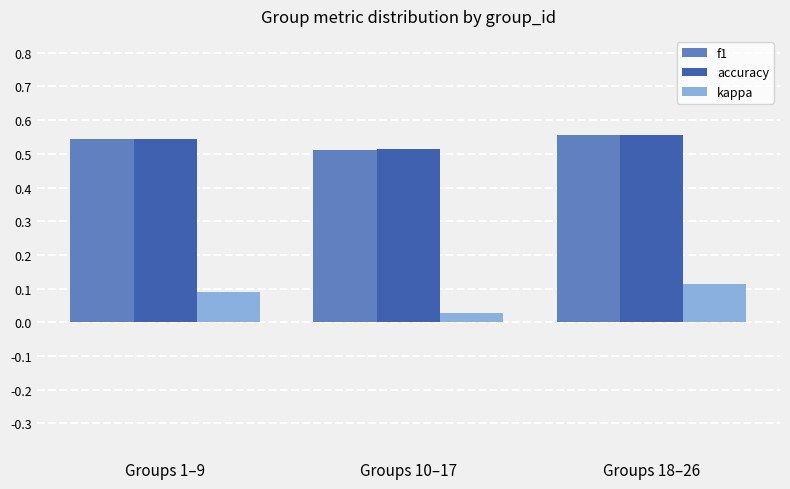

How many bars are there in total?

9